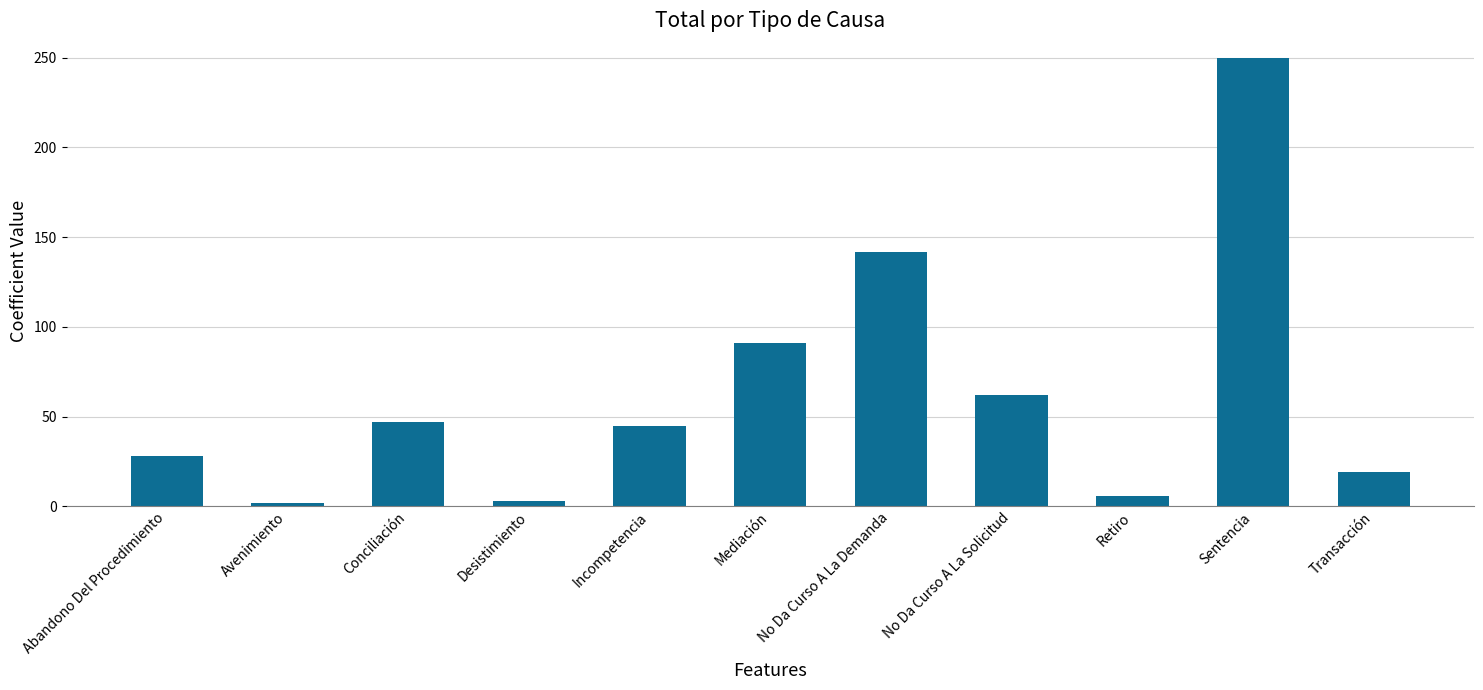

How many bars are there in total?

11